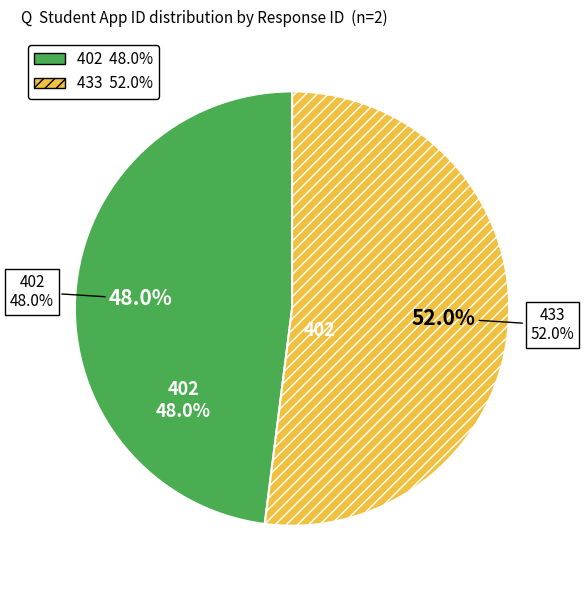

The 433 slice represents 52% of the pie. True or false?

True